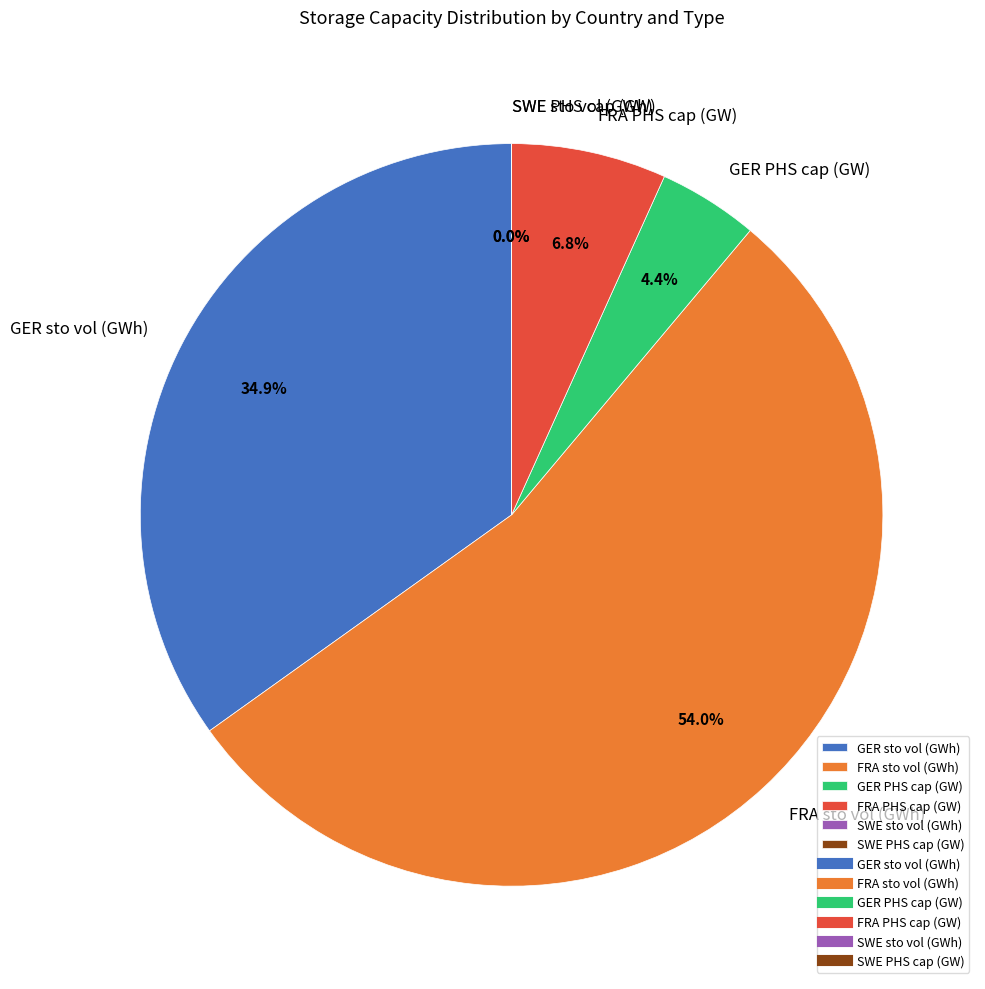

To the nearest percent, what portion does FRA PHS cap (GW) represent?

7%